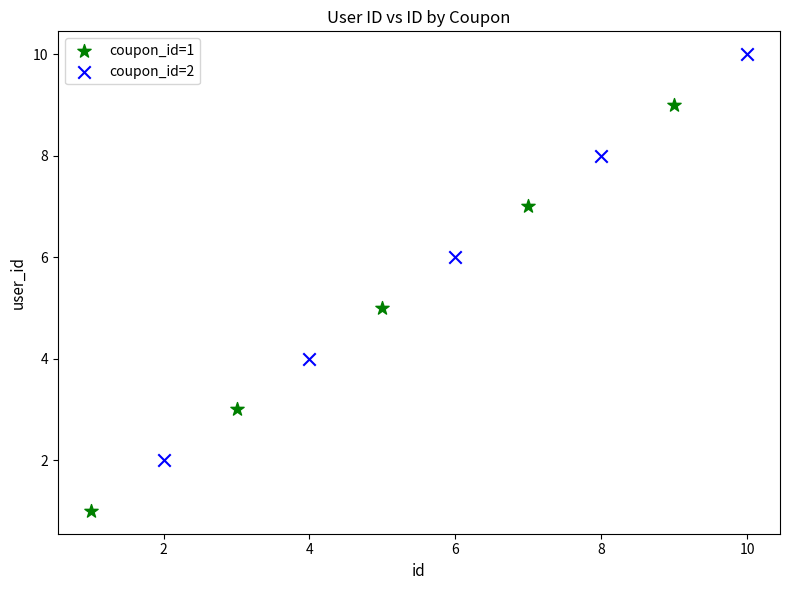

What are all the series names shown in the legend?

coupon_id=1, coupon_id=2